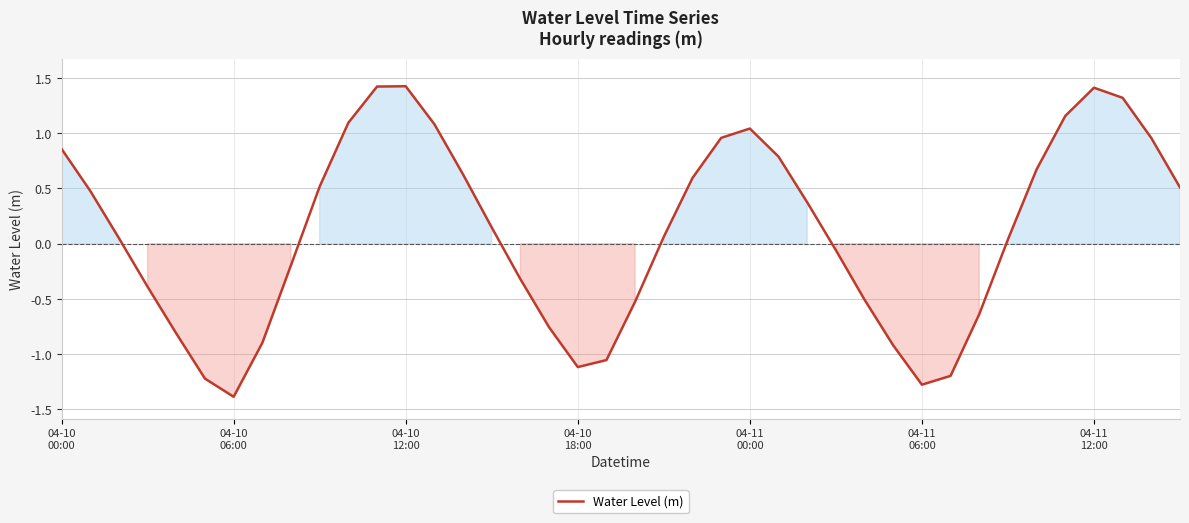

What is the greatest value displayed?

1.4